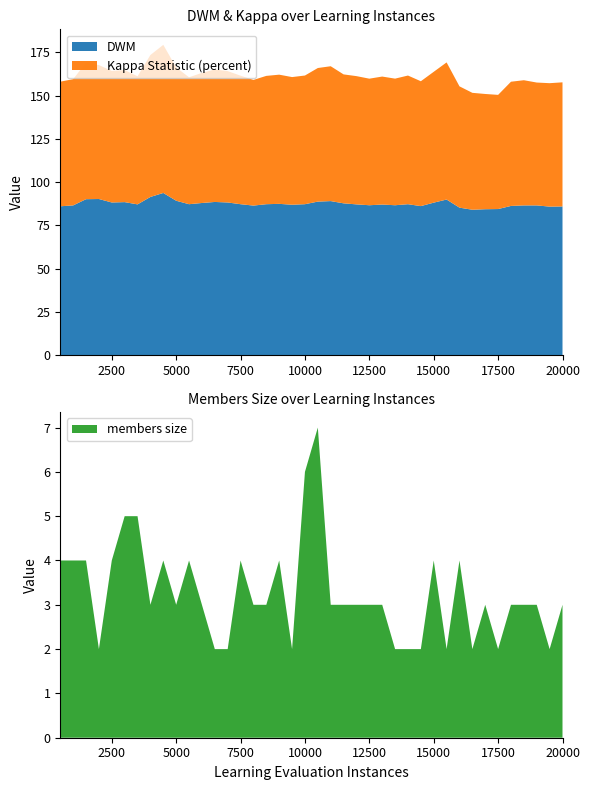

Reading left to right, extract all data points from this chart.

DWM: 86.0	86.5	90.1	90.2	88.2	88.4	87.1	91.4	93.7	89.2	87.2	87.9	88.5	88.2	87.2	86.4	87.2	87.4	86.9	87.2	88.7	89.0	87.7	87.1	86.6	87.0	86.6	87.2	86.1	88.1	89.9	85.2	84.0	84.3	84.4	86.2	86.5	86.5	85.8	85.9
Kappa Statistic (percent): 72.0	73.0	79.0	77.5	76.1	76.4	74.1	82.1	85.7	77.1	73.4	75.2	76.6	76.0	74.3	72.7	74.2	74.7	73.8	74.4	77.2	78.0	74.6	74.2	73.2	74.0	73.2	74.4	72.2	75.7	79.3	70.2	67.6	66.6	66.0	71.8	72.4	71.0	71.4	71.8
members size: 4.0	4.0	4.0	2.0	4.0	5.0	5.0	3.0	4.0	3.0	4.0	3.0	2.0	2.0	4.0	3.0	3.0	4.0	2.0	6.0	7.0	3.0	3.0	3.0	3.0	3.0	2.0	2.0	2.0	4.0	2.0	4.0	2.0	3.0	2.0	3.0	3.0	3.0	2.0	3.0